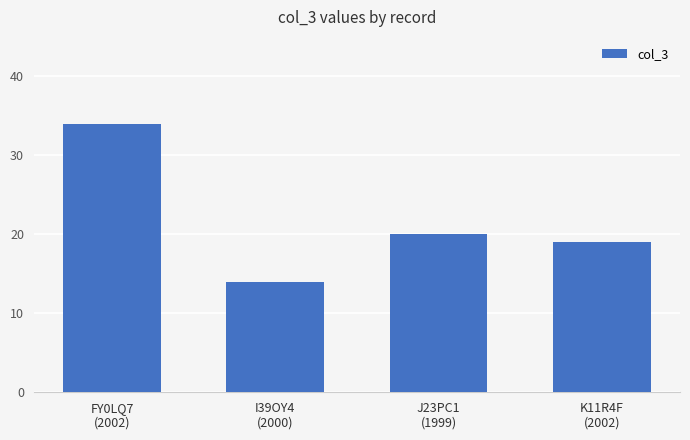

Rank the categories by value from lowest to highest.

I39OY4
(2000), K11R4F
(2002), J23PC1
(1999), FY0LQ7
(2002)